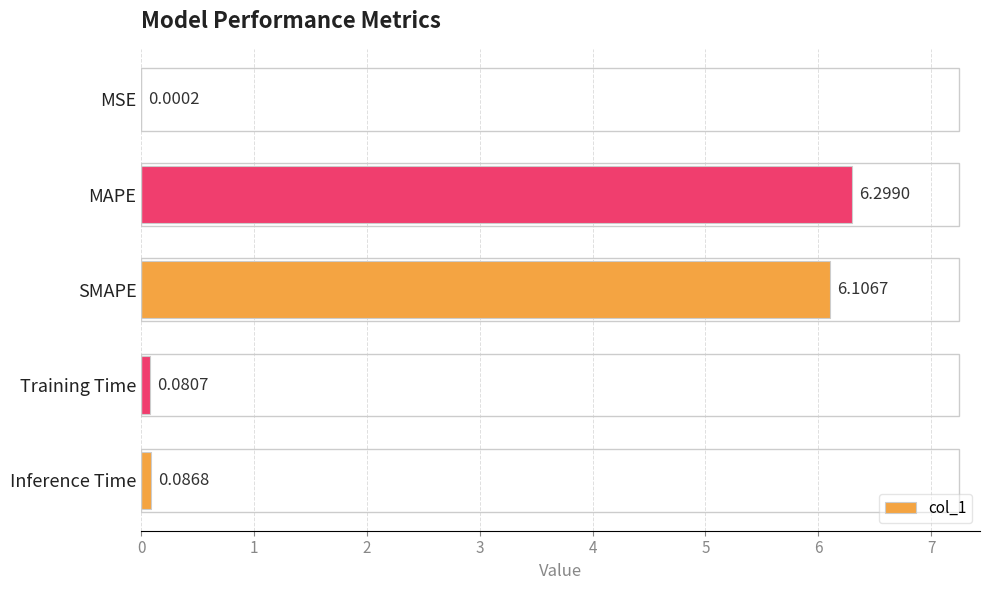

What is the sum of the values at SMAPE and Inference Time?

6.2